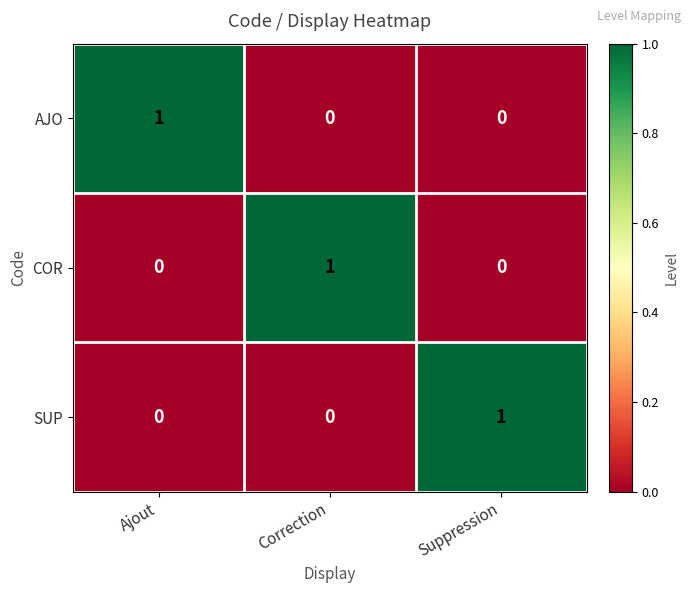

True or false: SUP has a value of 1 at Suppression.

True